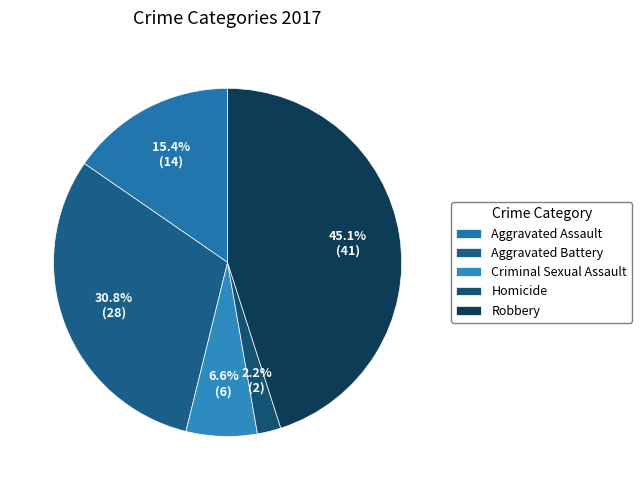

How many segments does this pie chart have?

5